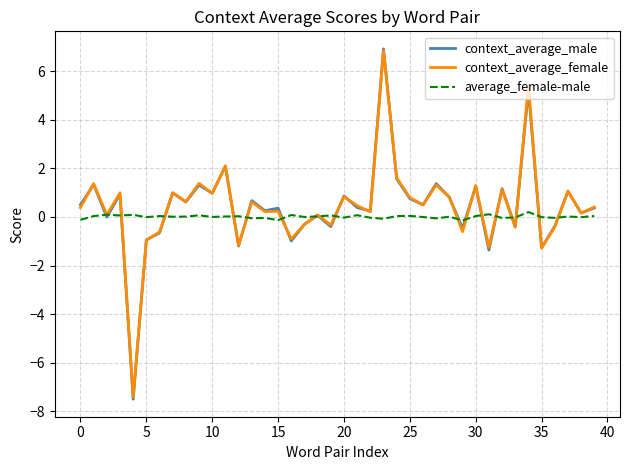

What is the smallest value displayed?

-7.5